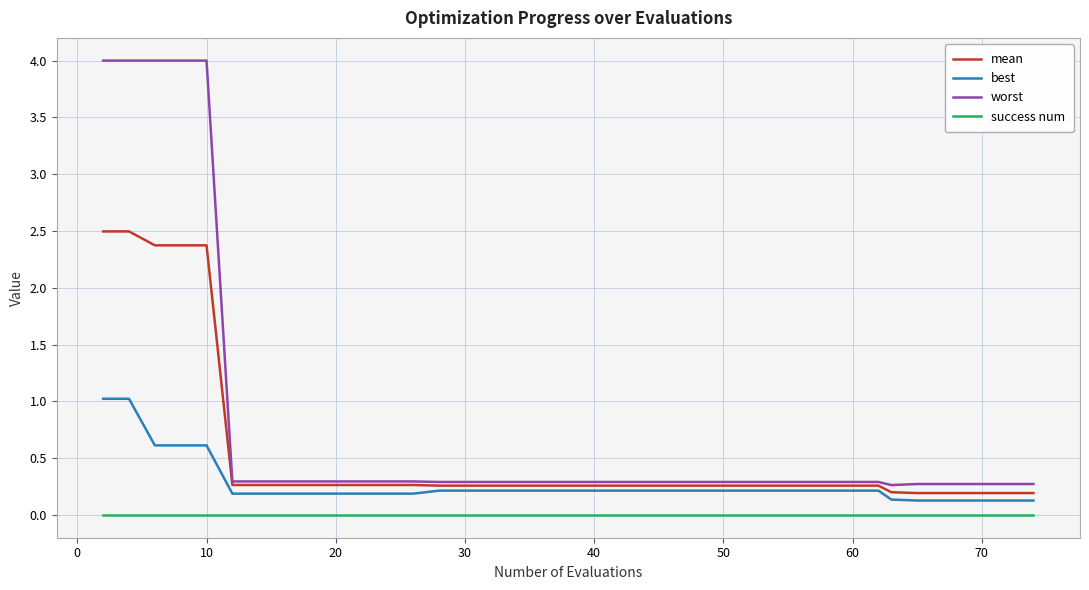

True or false: mean and best cross at least once.

False